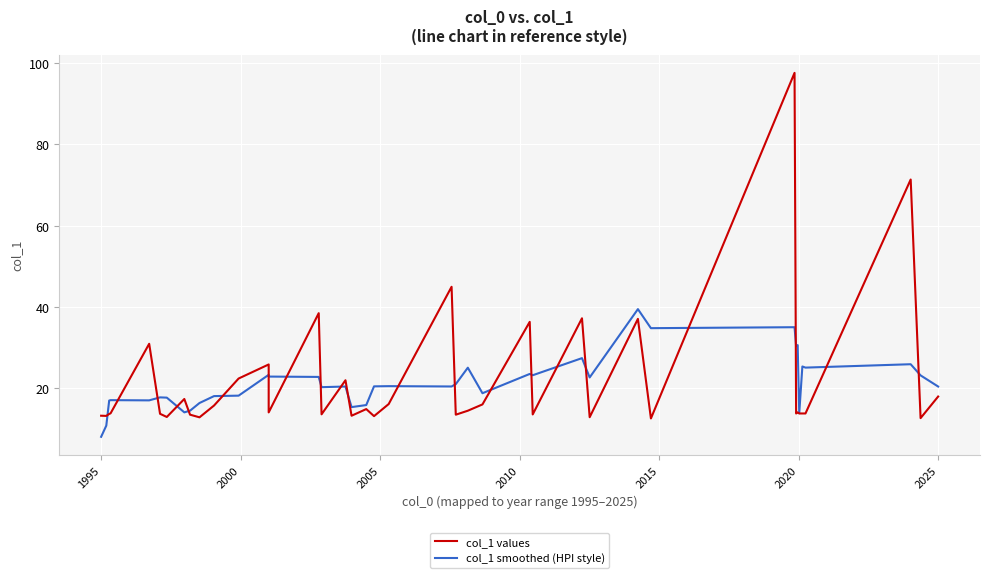

Is the value of col_1 values at 21 greater than the value of col_1 smoothed (HPI style) at 31?

Yes